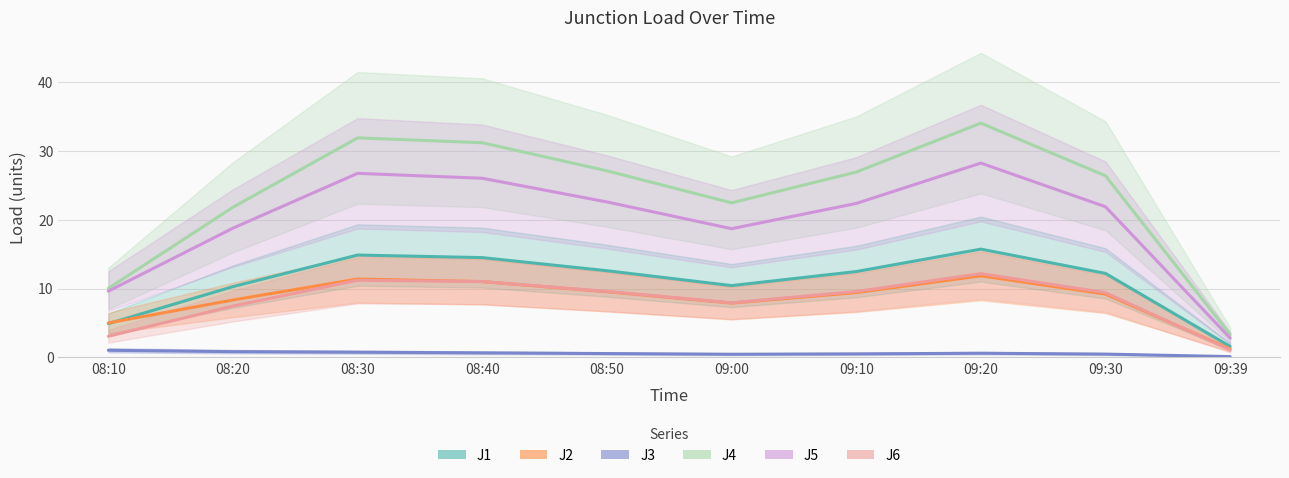

What is the difference between the maximum and minimum values in the J2 series?

10.6